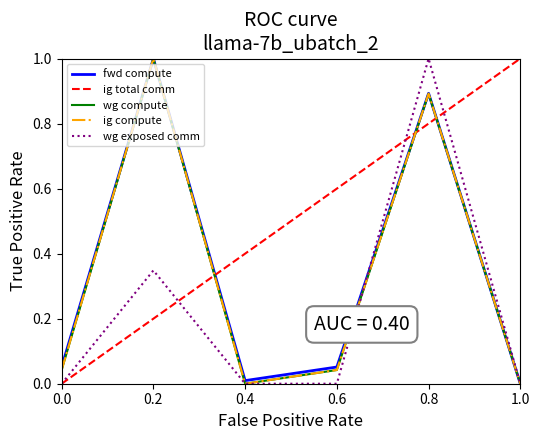

True or false: wg exposed comm and wg compute cross at least once.

True